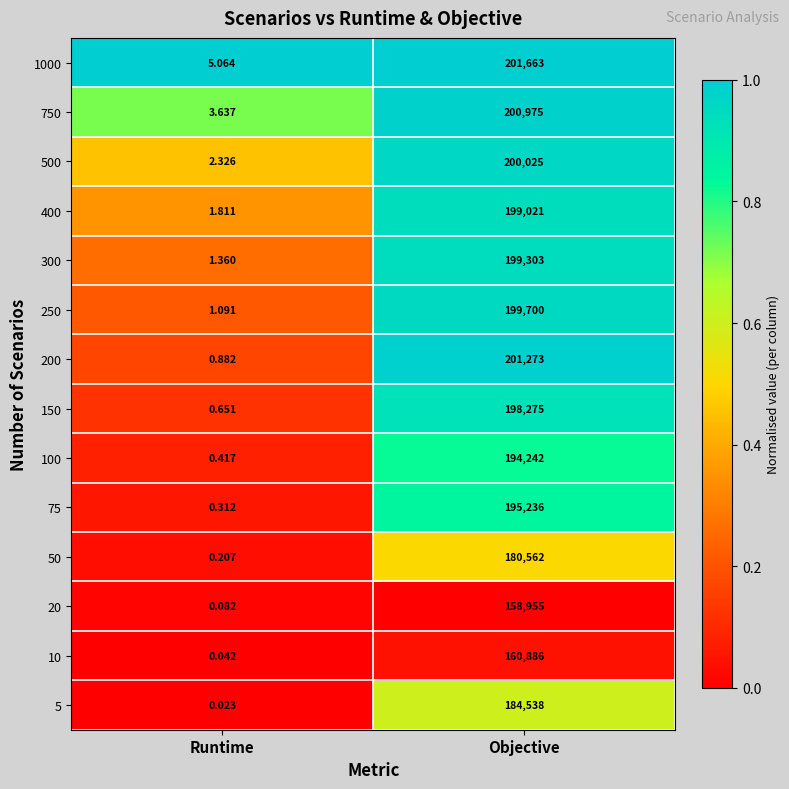

Is the value of 150 at Objective greater than the value of 750 at Runtime?

Yes